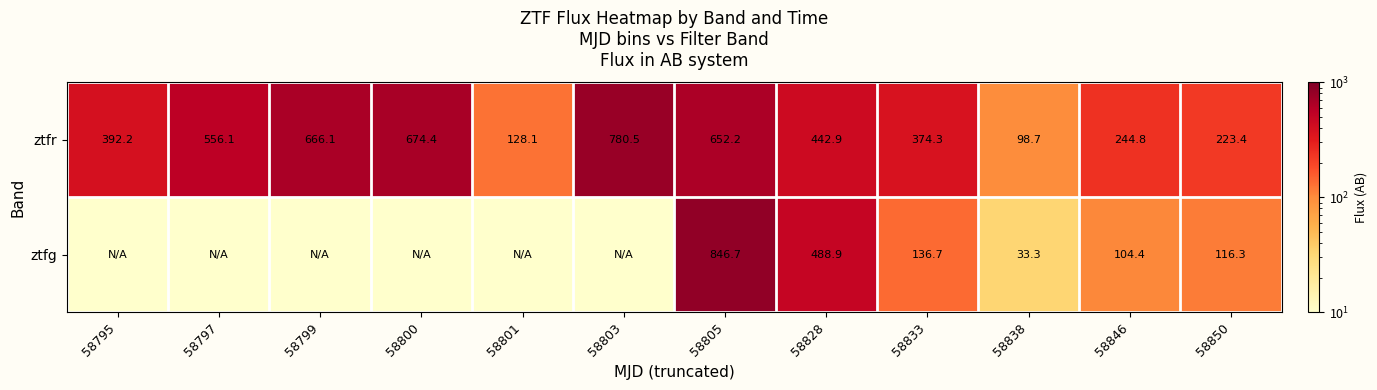

What is the total value across all series at 58799?

666.2